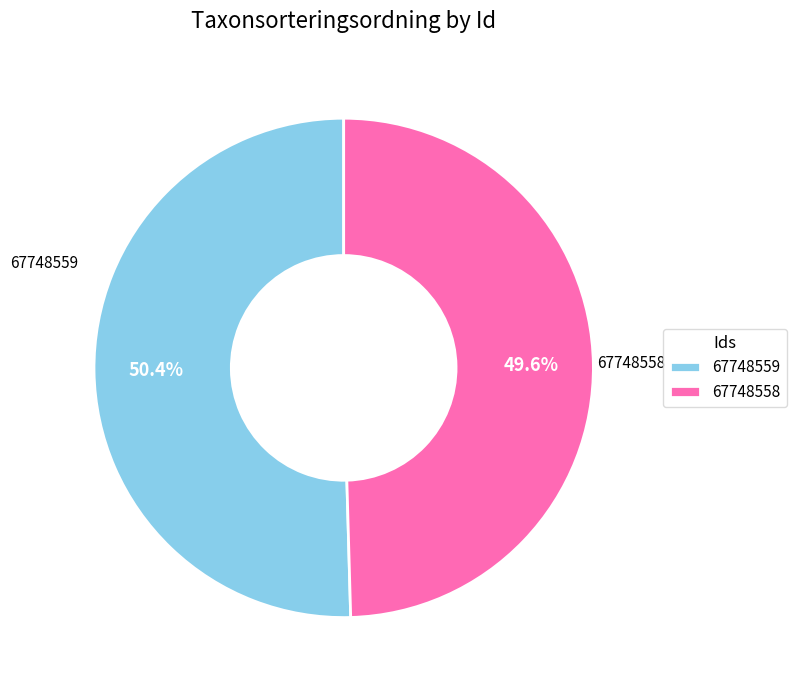

Count the number of slices in the pie.

2